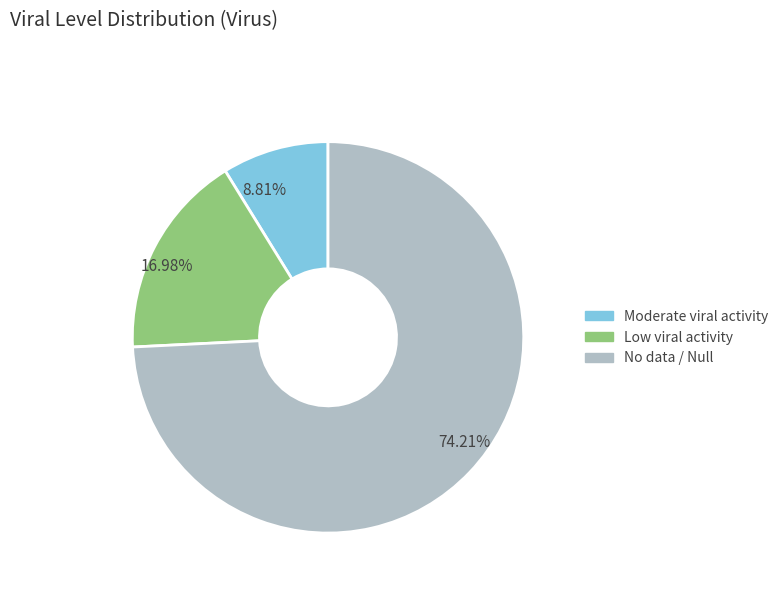

Which has a higher value, 8.81% or 74.21%?

74.21%